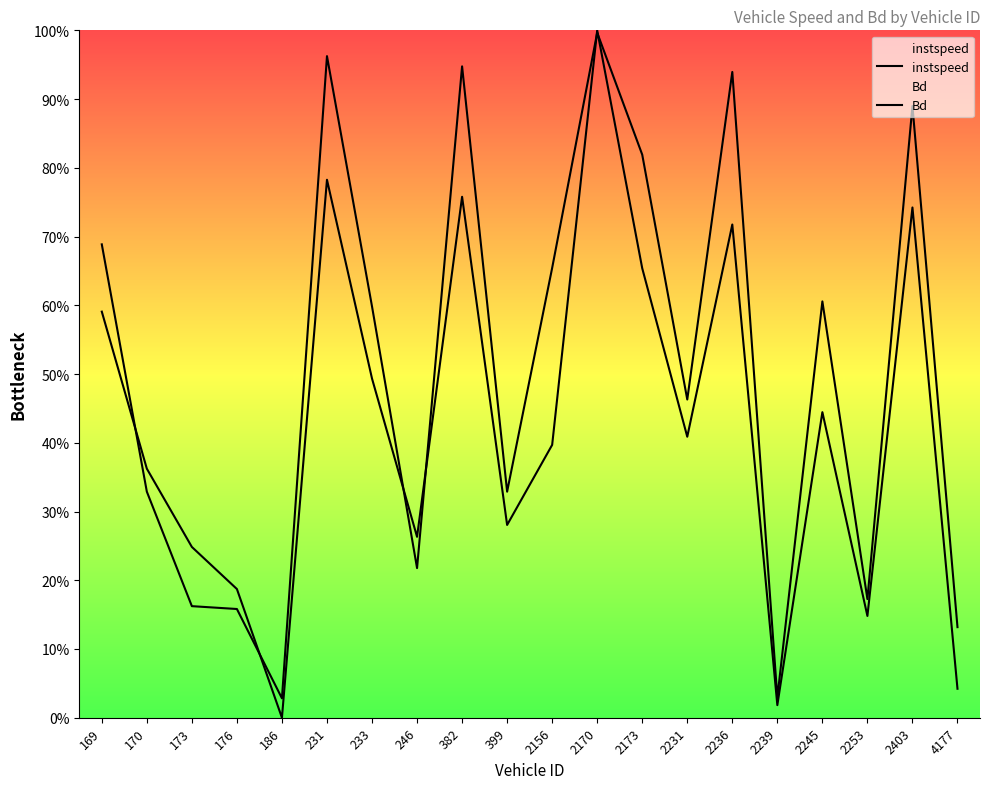

Is the value of Bd at 173 greater than the value of instspeed at 382?

No